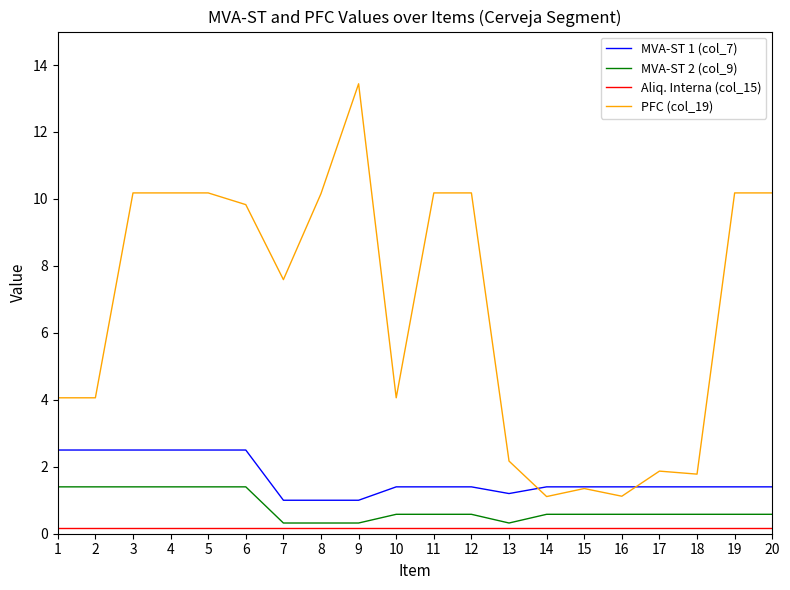

True or false: Aliq. Interna (col_15) and MVA-ST 1 (col_7) intersect in this chart.

False